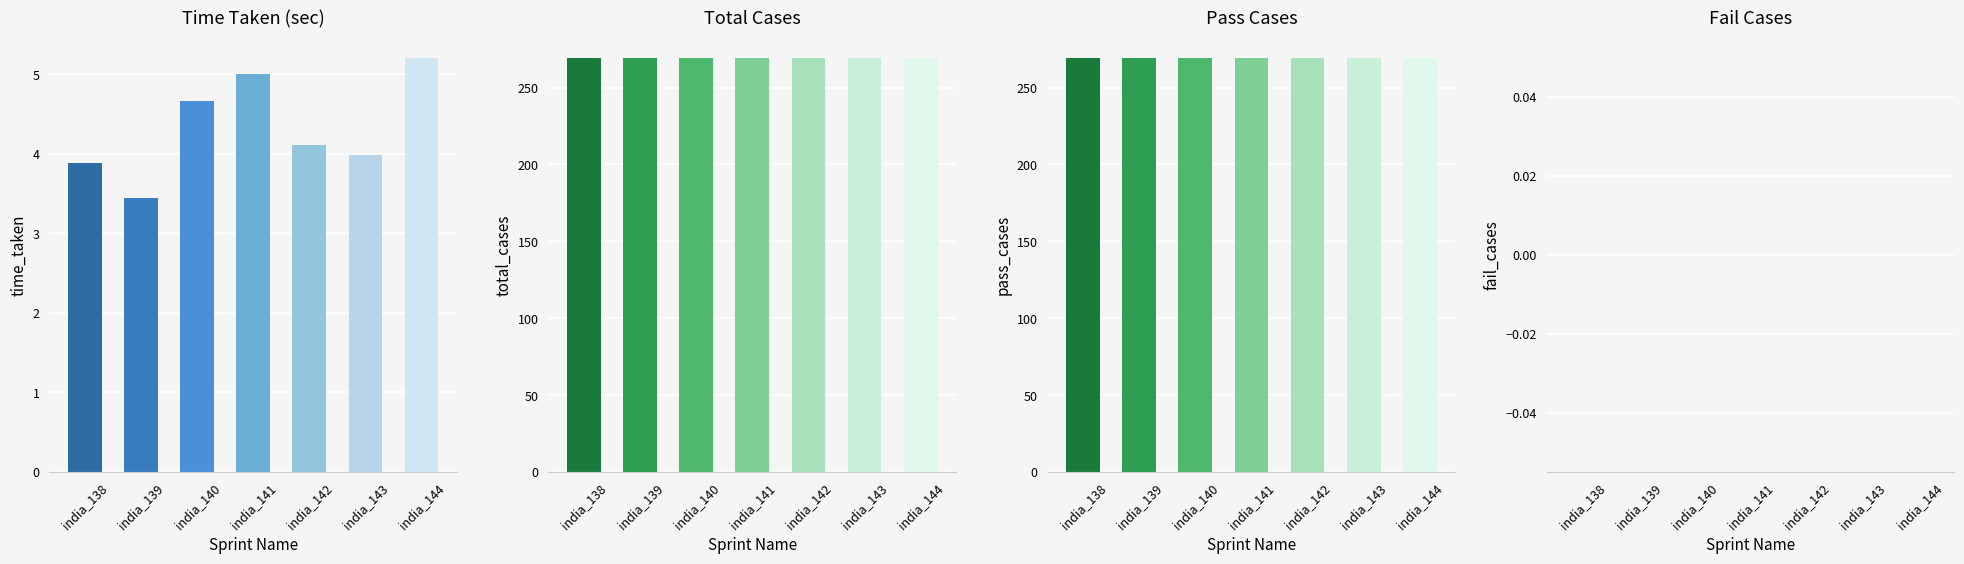

What is the difference between the second highest and minimum values in the Time Taken series?

1.5